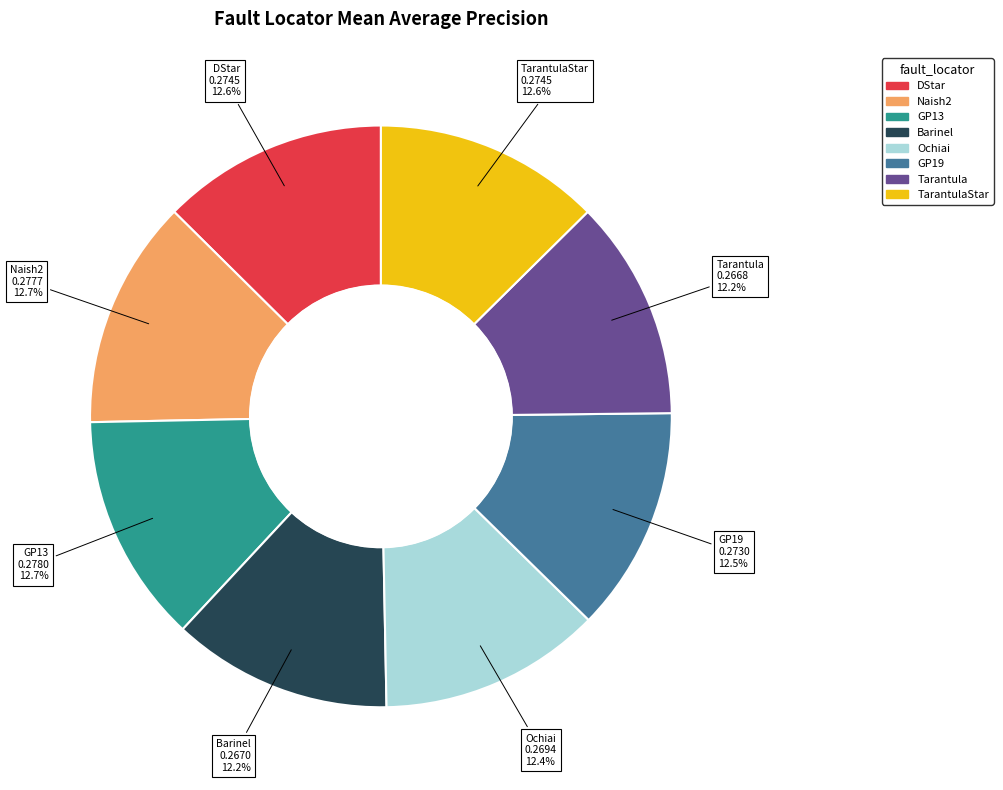

Does Ochiai account for over 50% of the chart?

No